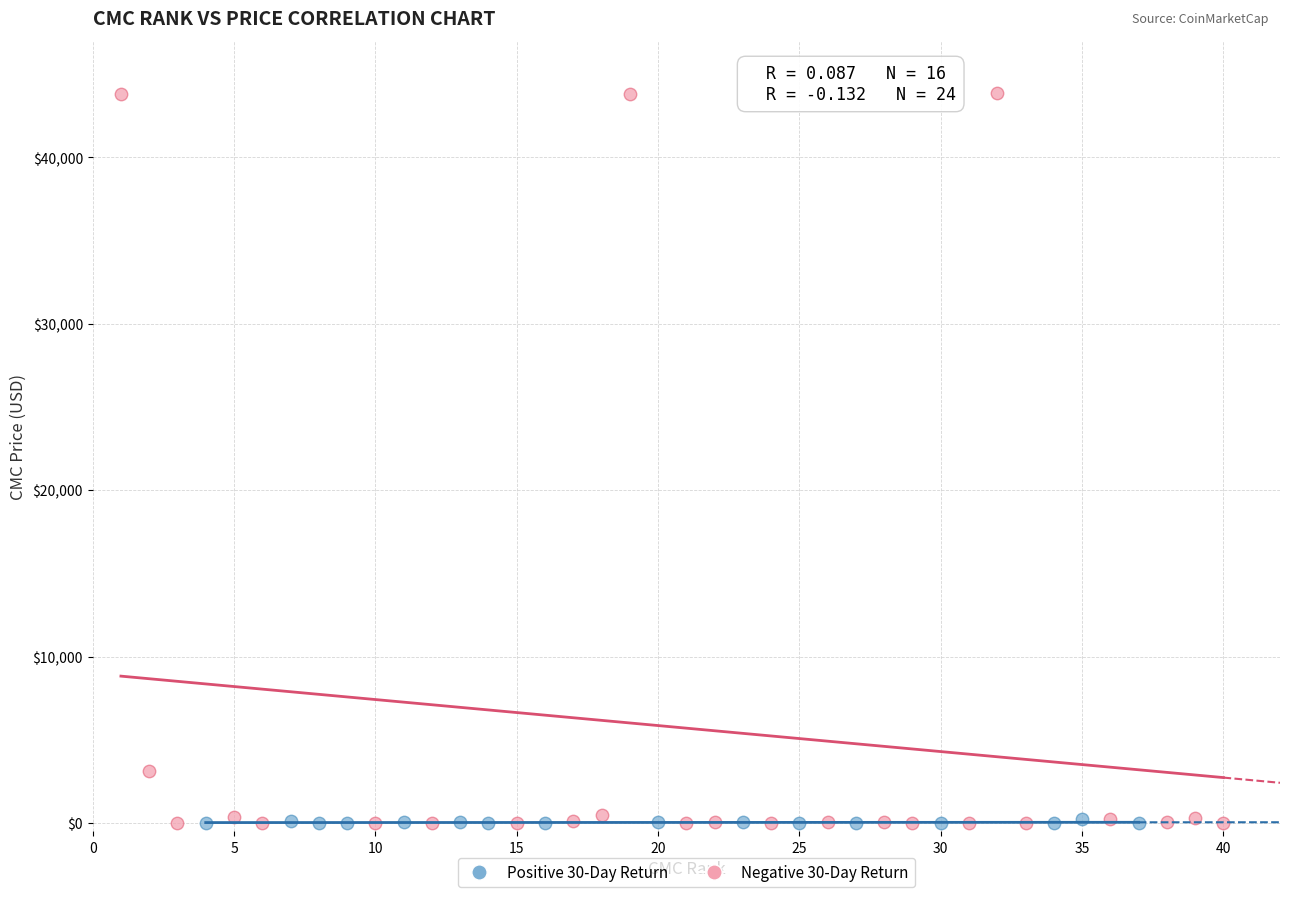

Which series contains the highest Y value?

Negative 30-Day Return